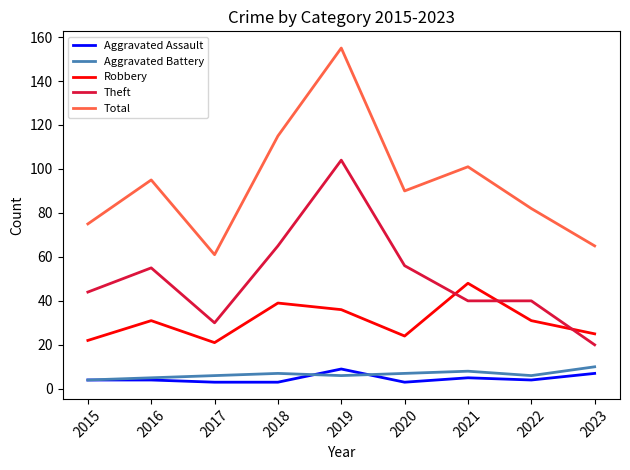

At how many categories does at least one series exceed 131?

1